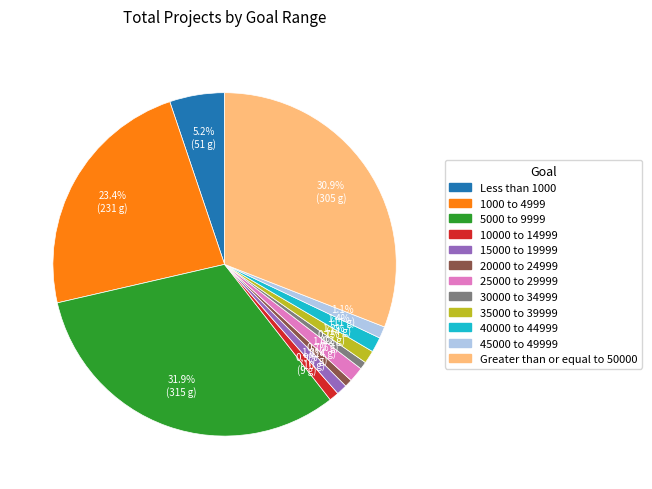

Do 15000 to 19999 and 45000 to 49999 together represent more than half of the pie?

No